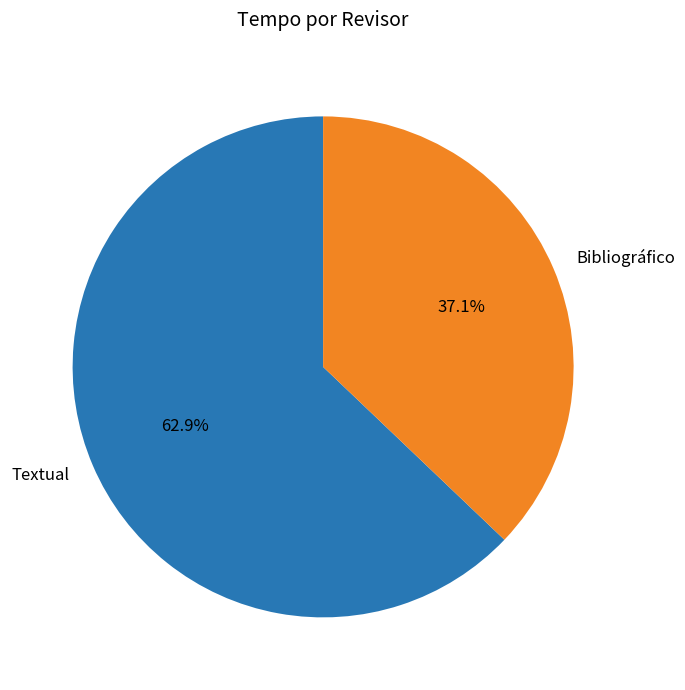

Does Bibliográfico account for over 50% of the chart?

No